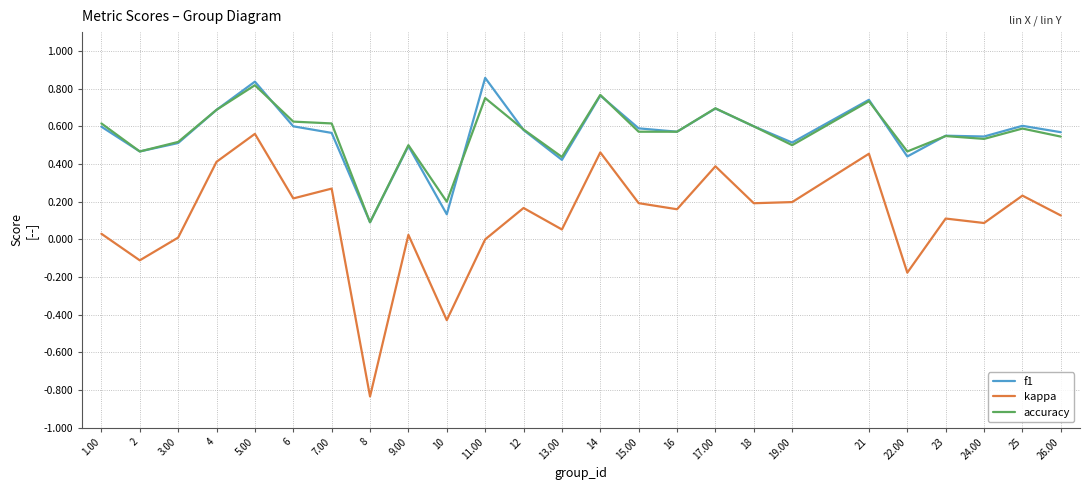

What position from the right is 22.00?

5